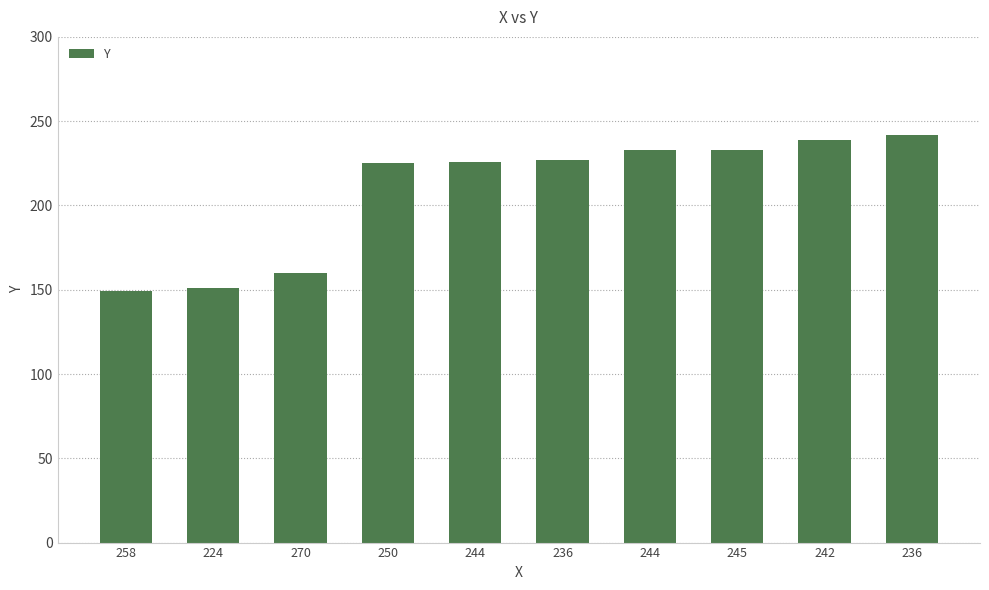

What is the label of the 9th bar from the right?

224